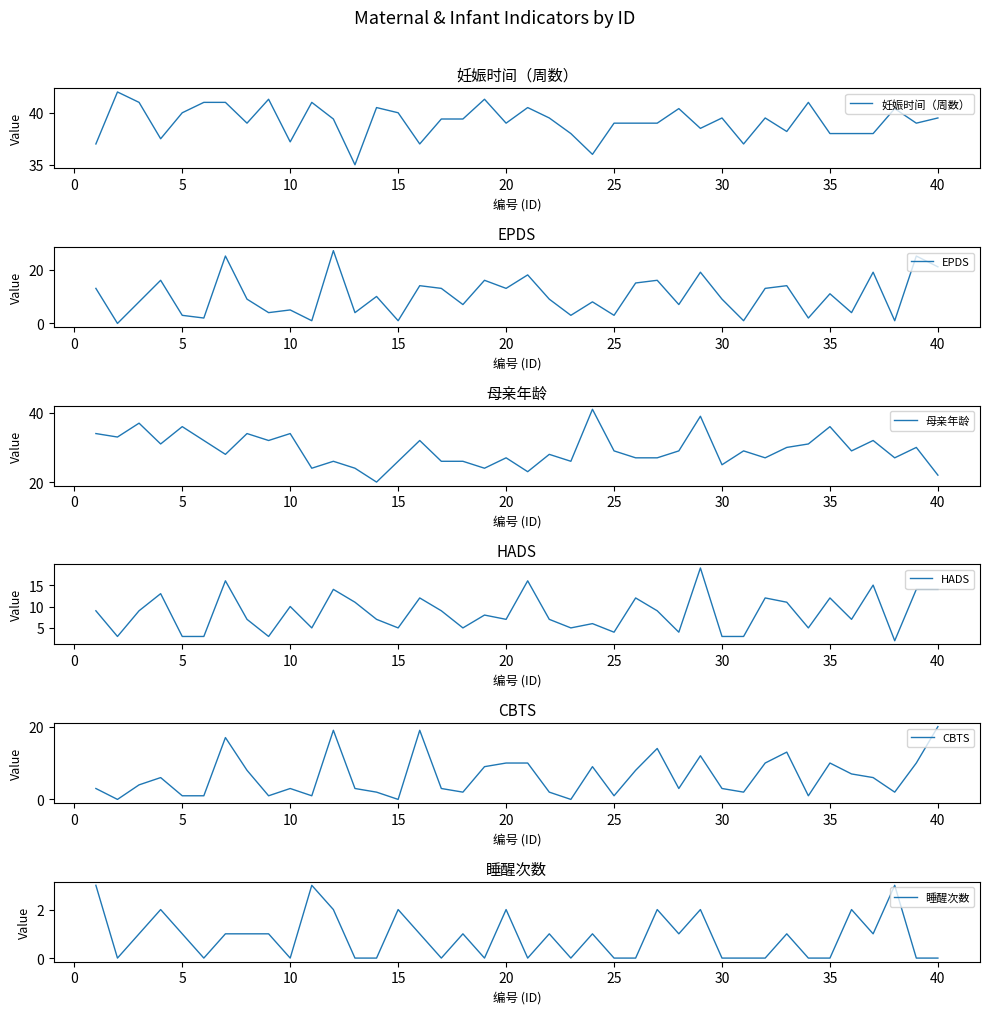

At which label does CBTS reach its peak?

40